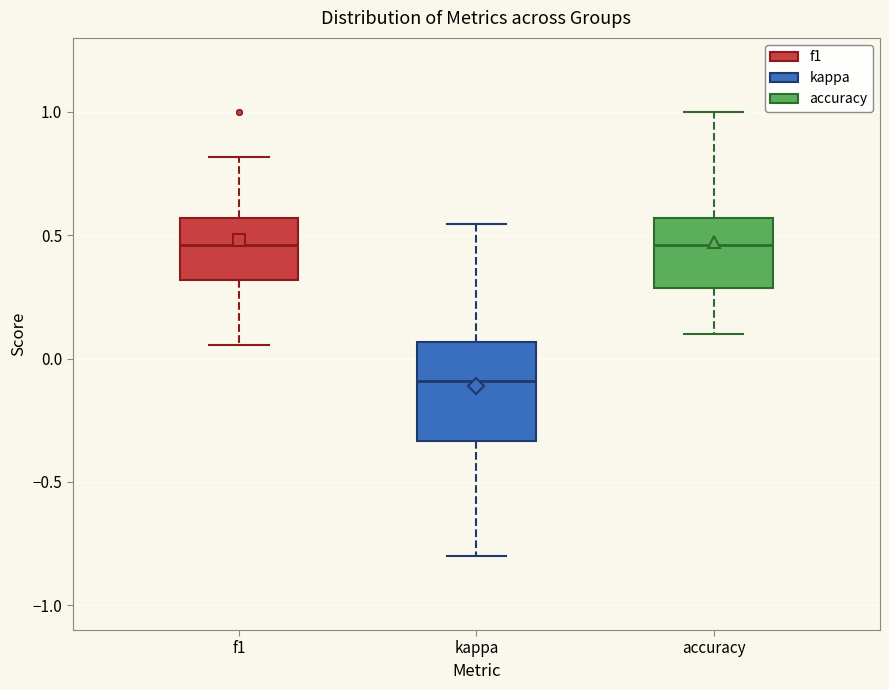

Which box's median line is the lowest?

kappa